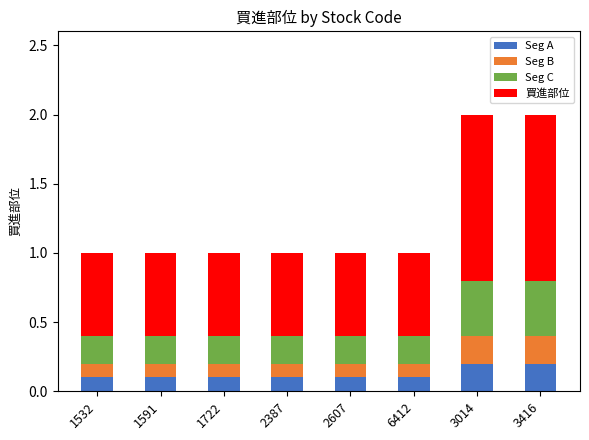

What is the total value across all series at 1722?

1.0